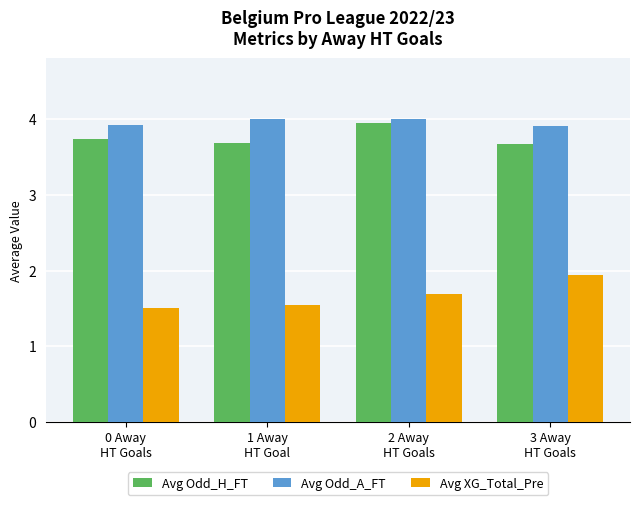

What is the label of the 2nd bar from the right?

2 Away
HT Goals